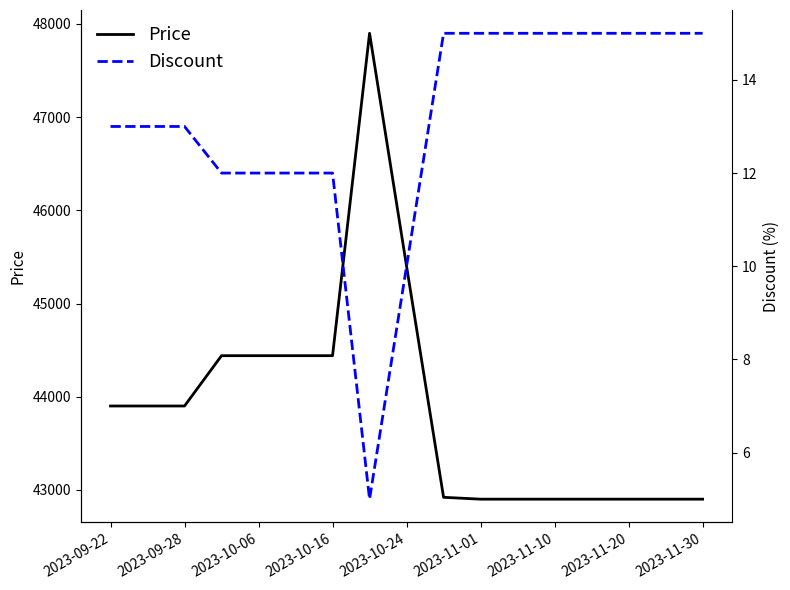

What is the lowest value of the Price series?

42900